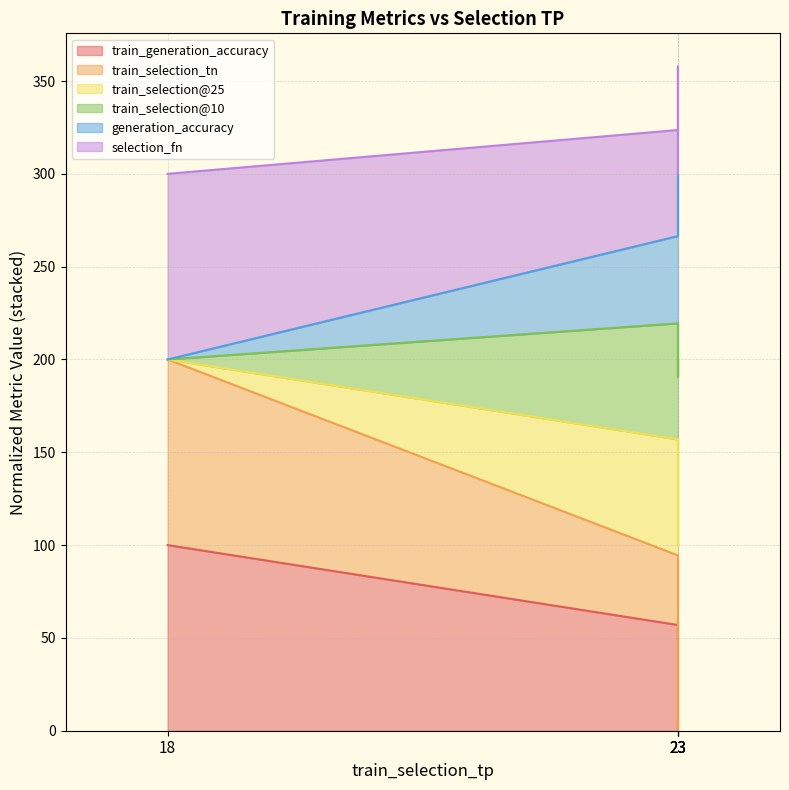

True or false: train_generation_accuracy and generation_accuracy intersect in this chart.

False